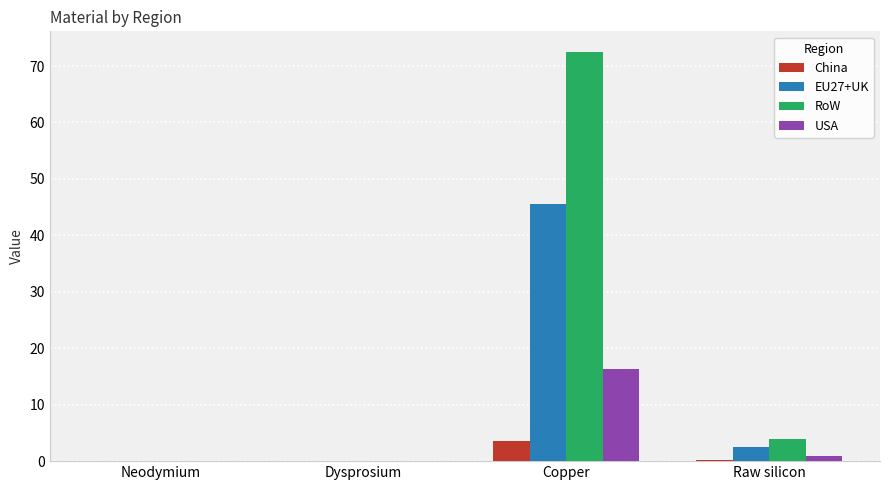

What is the maximum value shown in the chart?

72.5